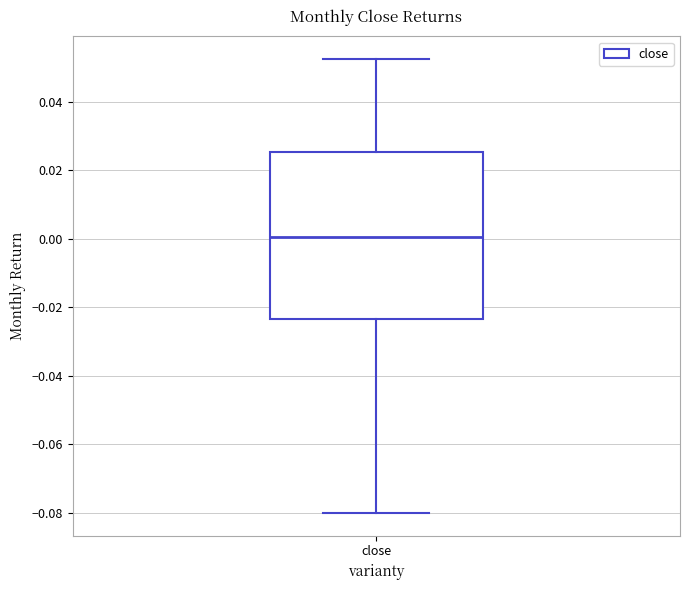

Where does the median line of the box for close sit on the y-axis? The values are not printed on the chart, so give them approximately, as read against the axis.

0.000